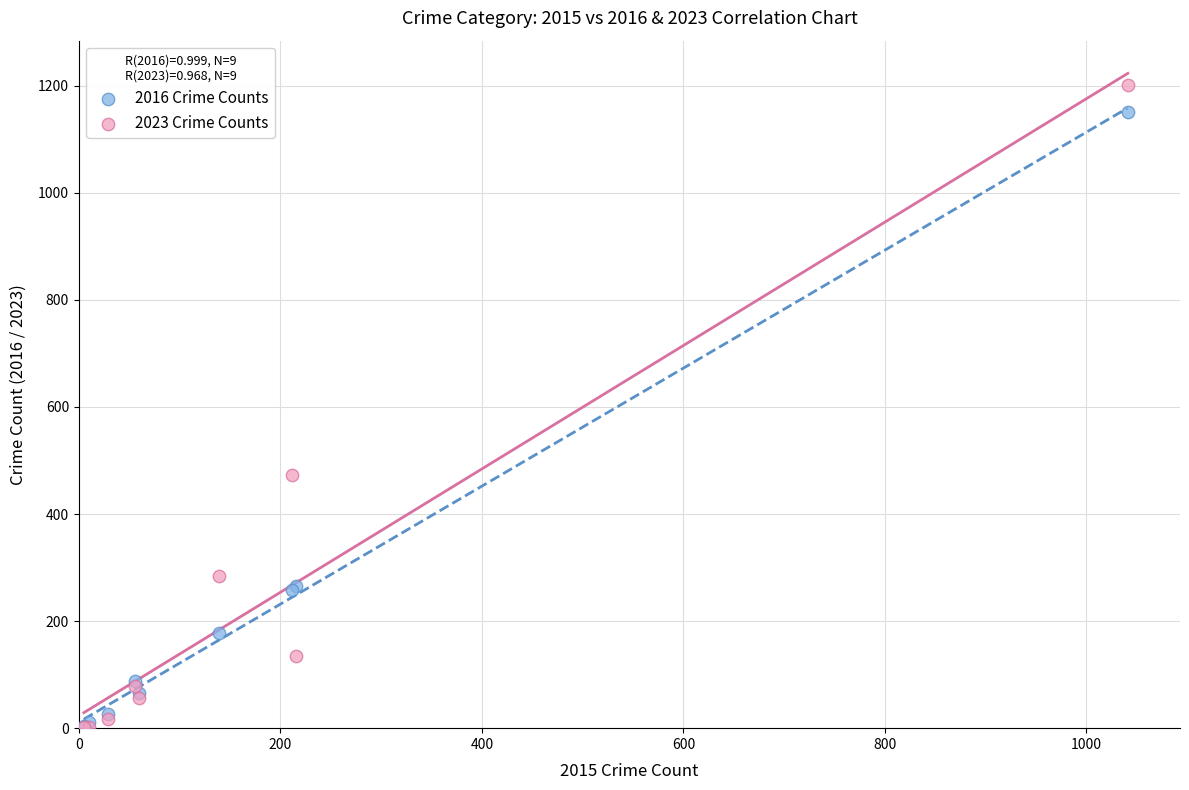

Across all series, what Y value is closest to 601?

472